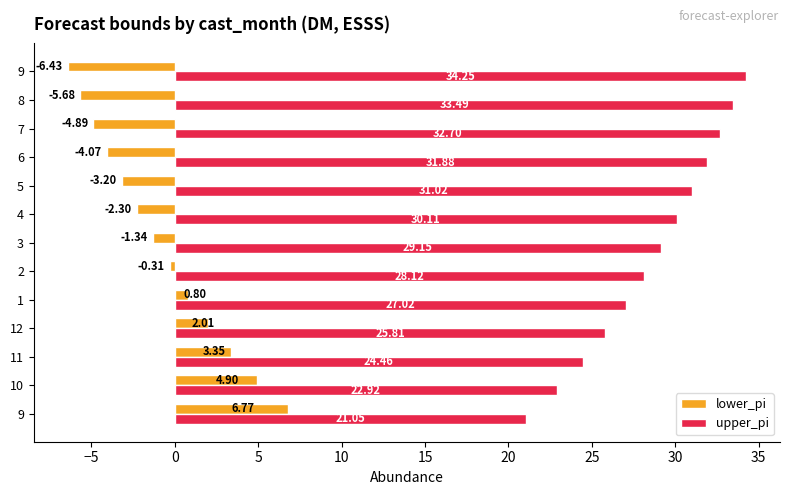

What are all the series names shown in the legend?

lower_pi, upper_pi